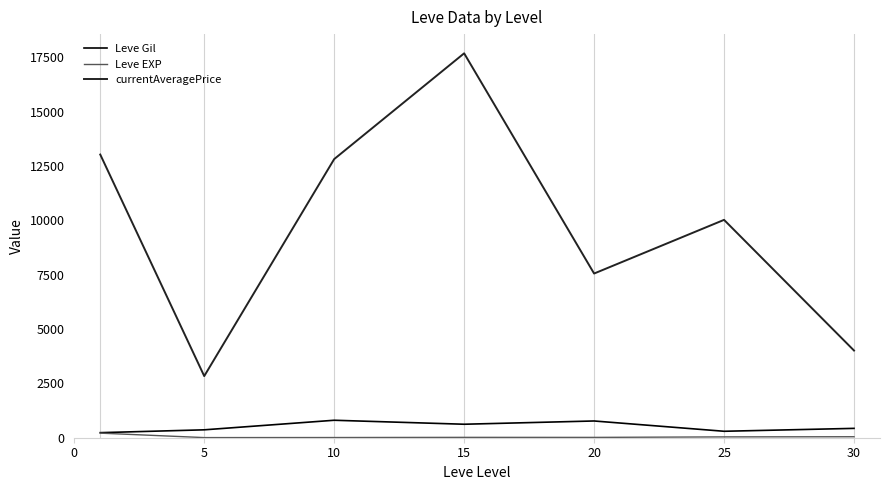

Which series has the largest total across all categories?

currentAveragePrice